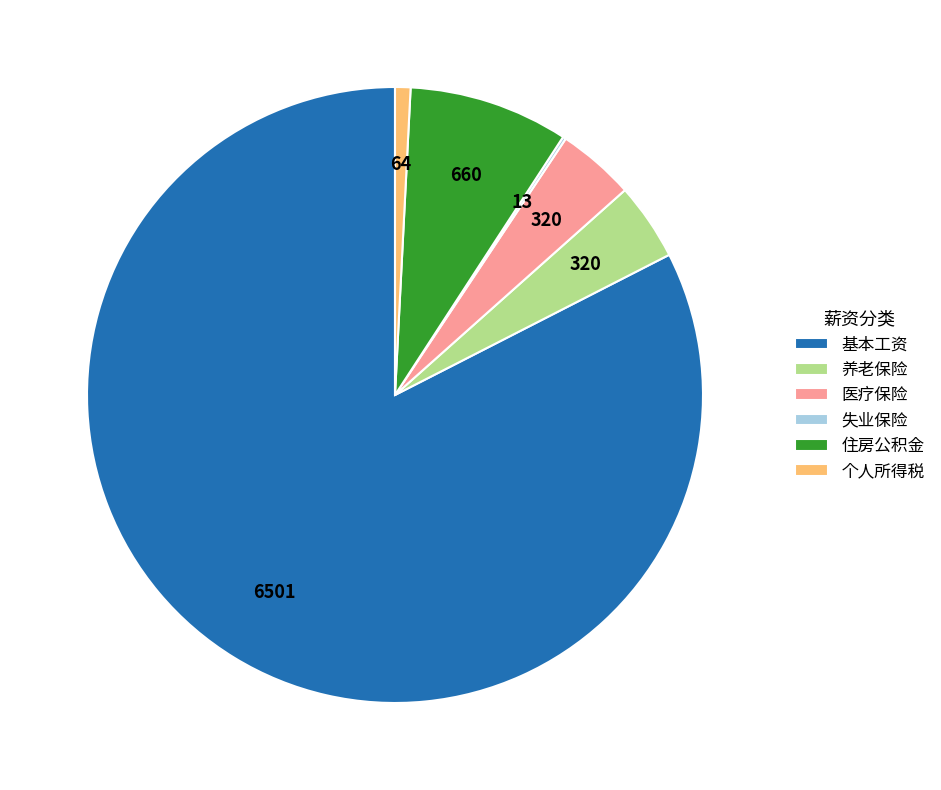

Is 基本工资 the majority of the pie?

Yes